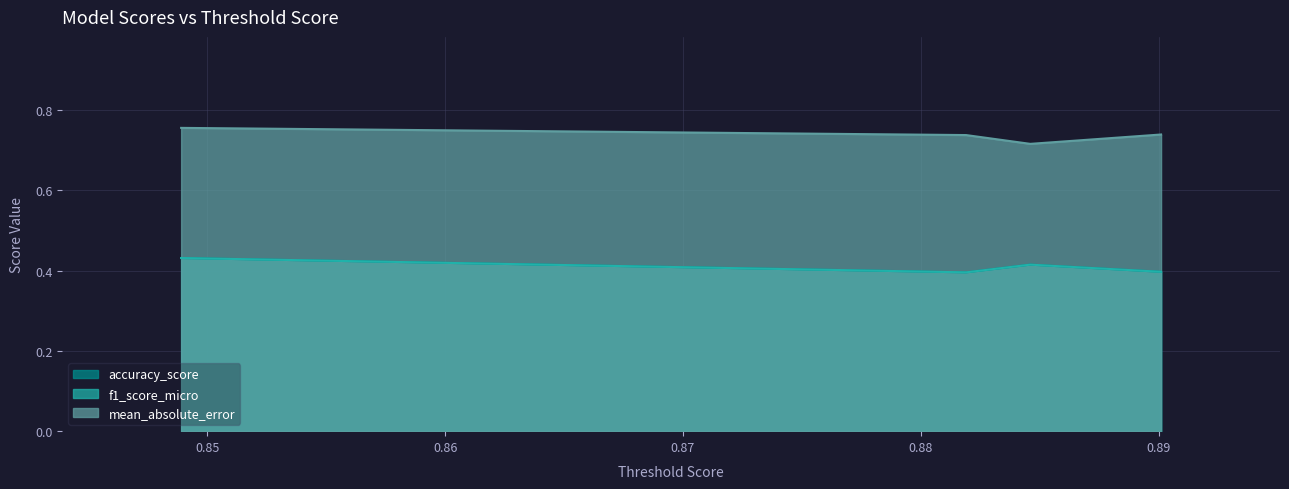

Does the chart display data point markers on the line(s)?

No